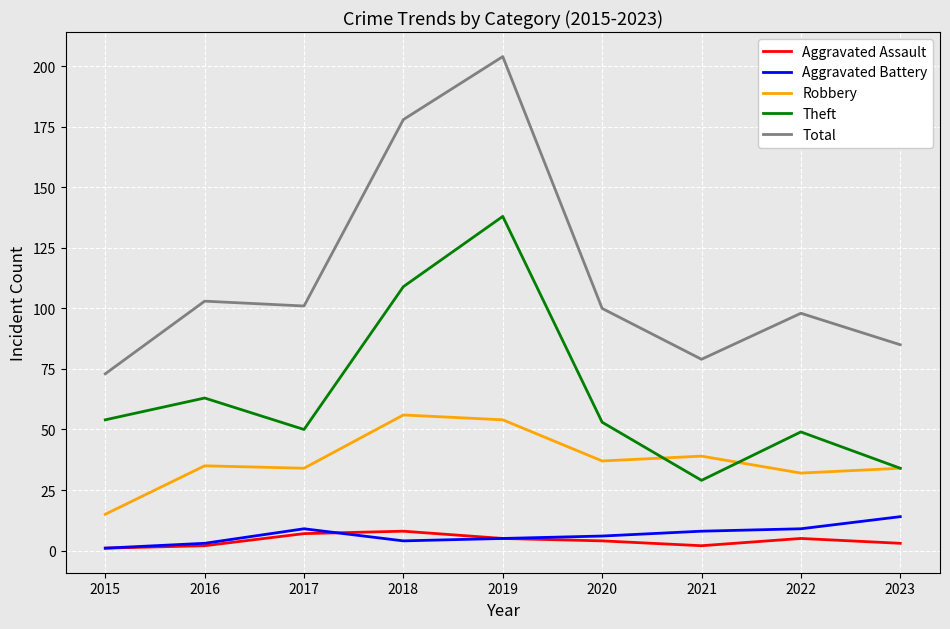

What is the highest value of the Robbery series?

56